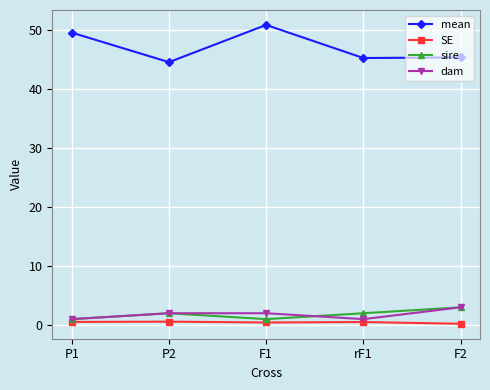

Where is the first local minimum for mean?

P2